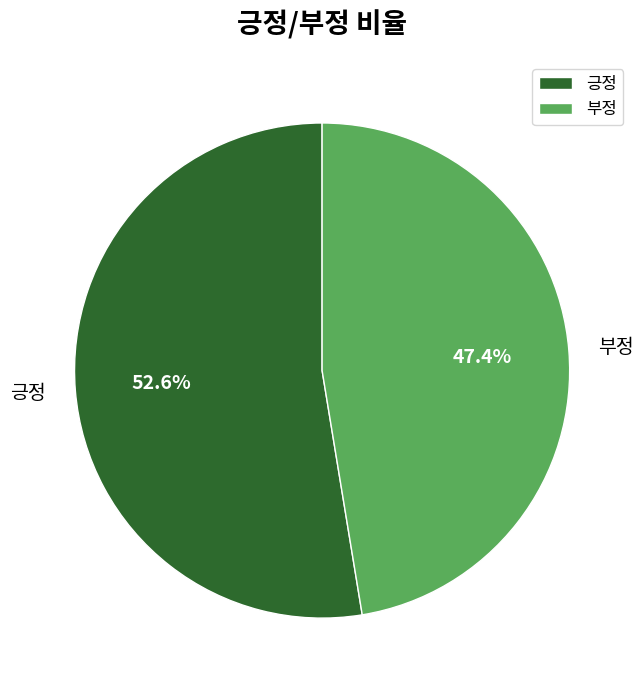

Which category has the biggest portion of the pie?

긍정